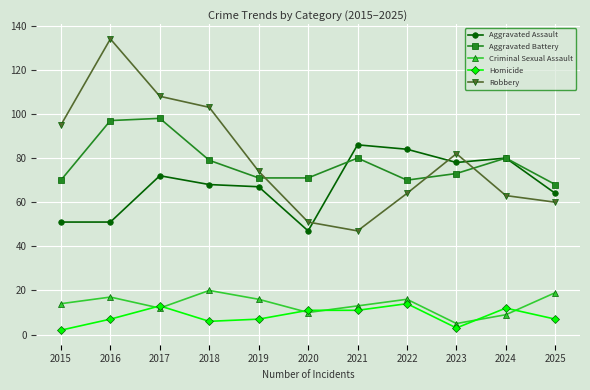

True or false: Aggravated Battery and Robbery cross at least once.

True